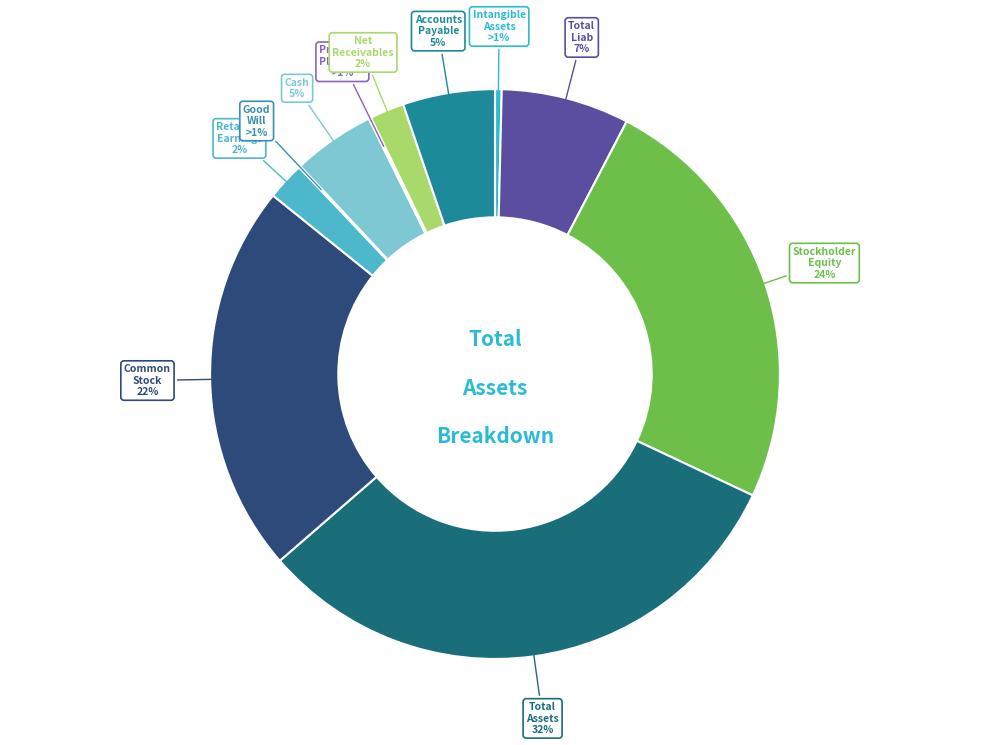

Does totalAssets represent more than half of the total?

No